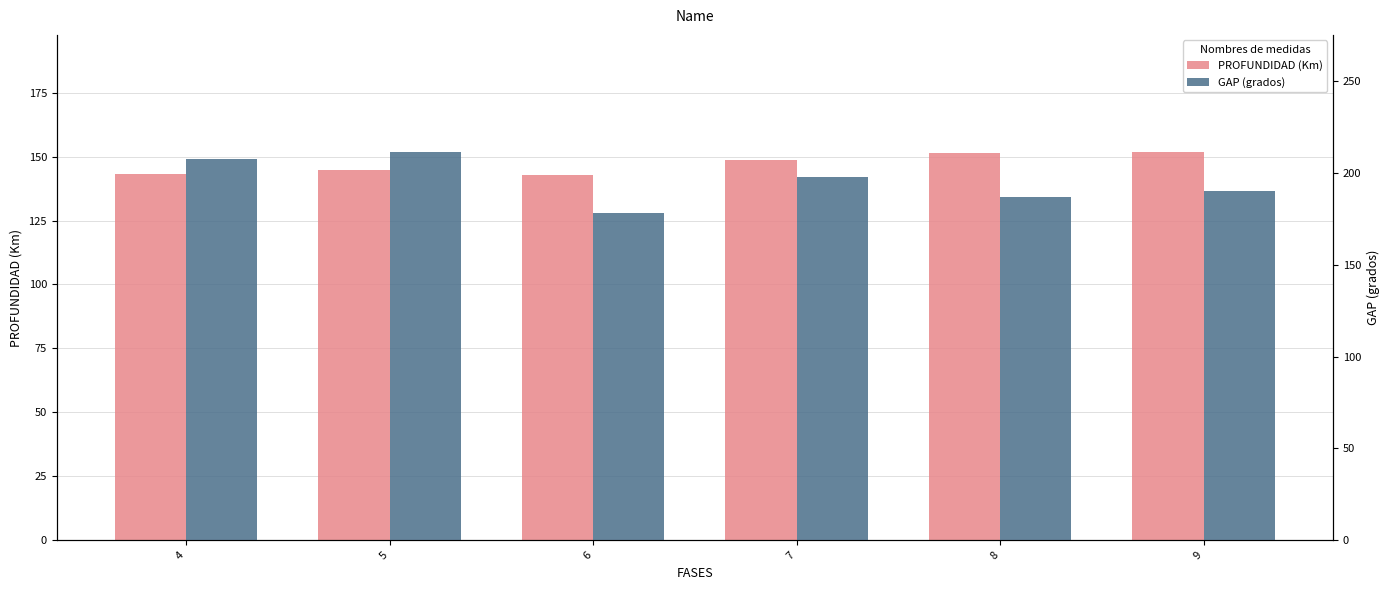

At which label does PROFUNDIDAD (Km) reach its peak?

9